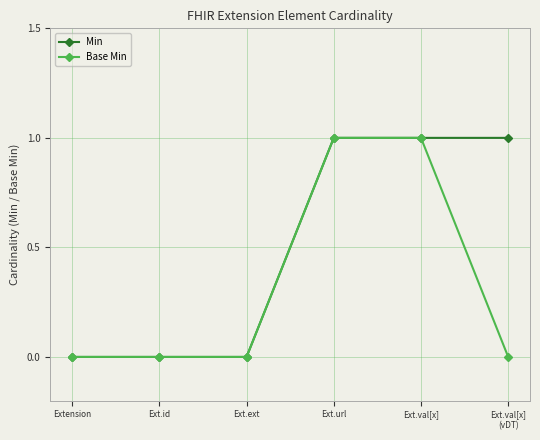

What position from the right is Ext.url?

3